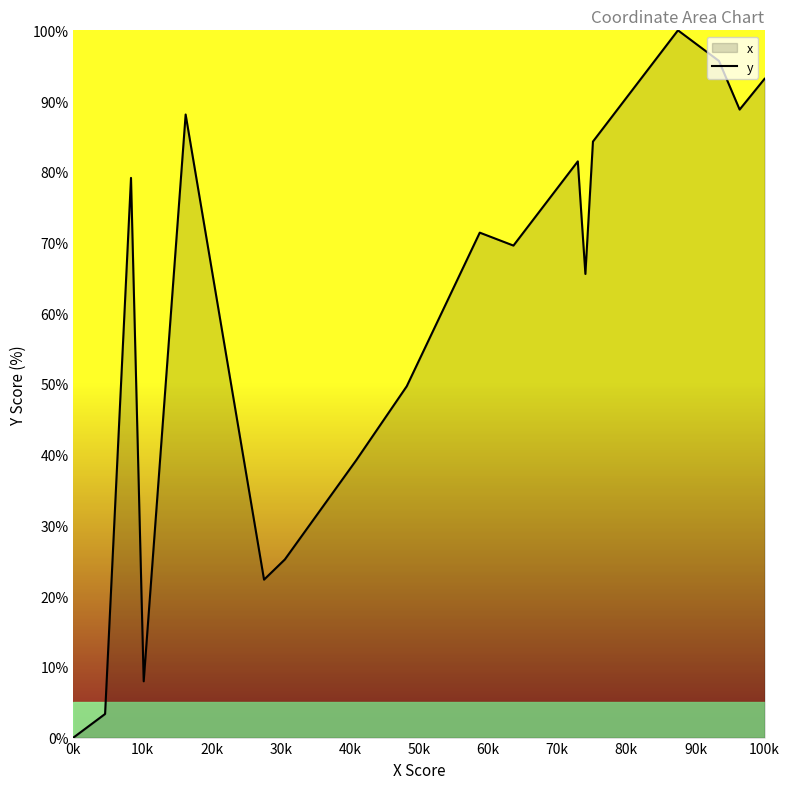

Is it true that the value at 100k is 93.1?

True